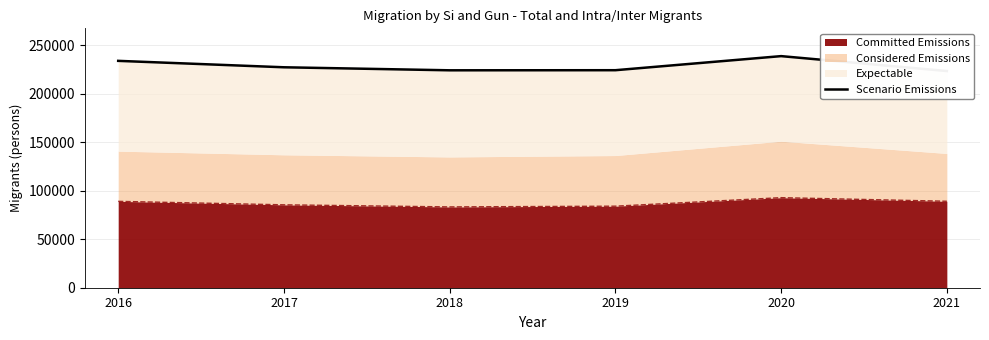

How many interior local peaks (higher than both neighbors) does the data have?

1